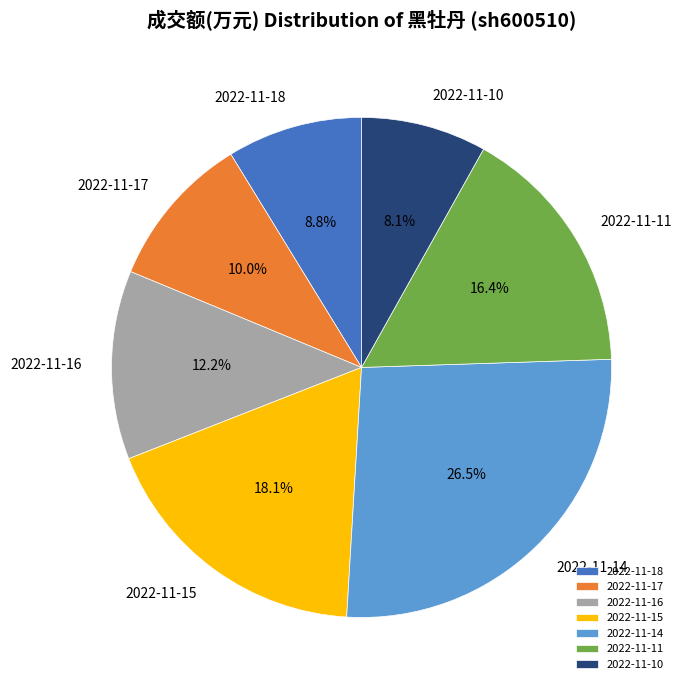

Approximately how many times larger is the value at 2022-11-17 compared to 2022-11-15?

0.6